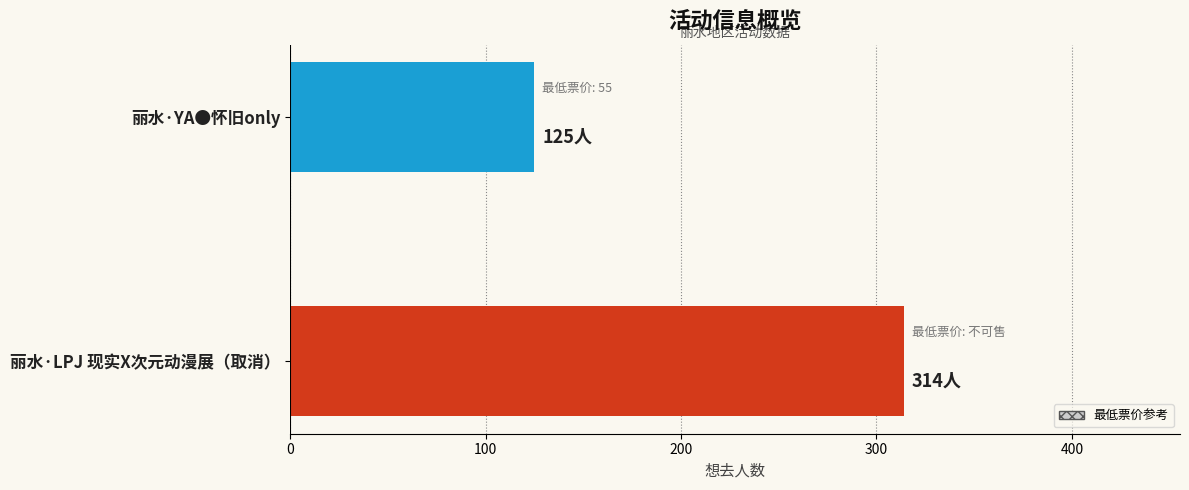

Between 丽水·LPJ 现实X次元动漫展（取消） and 丽水·YA●怀旧only, which is larger?

丽水·LPJ 现实X次元动漫展（取消）